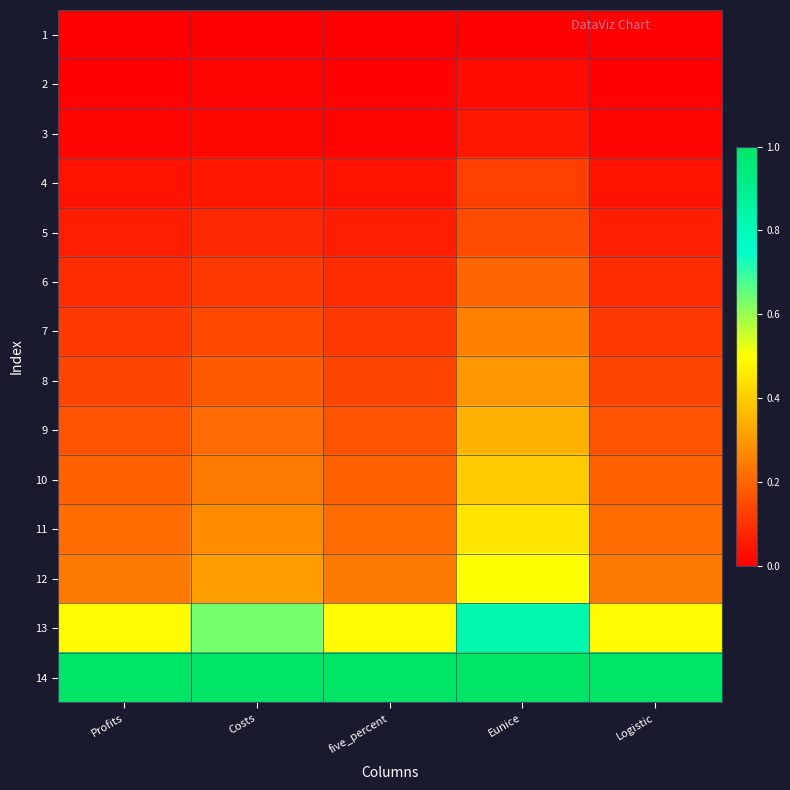

Reading right to left, list all the values displayed in this chart.

1: Logistic=0.0	Eunice=0.0	five_percent=0.0	Costs=0.0	Profits=0.0
2: Logistic=0.0	Eunice=0.0	five_percent=0.0	Costs=0.0	Profits=0.0
3: Logistic=0.0	Eunice=0.1	five_percent=0.0	Costs=0.0	Profits=0.0
4: Logistic=0.0	Eunice=0.1	five_percent=0.0	Costs=0.0	Profits=0.0
5: Logistic=0.1	Eunice=0.1	five_percent=0.1	Costs=0.1	Profits=0.1
6: Logistic=0.1	Eunice=0.2	five_percent=0.1	Costs=0.1	Profits=0.1
7: Logistic=0.1	Eunice=0.2	five_percent=0.1	Costs=0.1	Profits=0.1
8: Logistic=0.1	Eunice=0.3	five_percent=0.1	Costs=0.2	Profits=0.1
9: Logistic=0.2	Eunice=0.3	five_percent=0.2	Costs=0.2	Profits=0.2
10: Logistic=0.2	Eunice=0.4	five_percent=0.2	Costs=0.2	Profits=0.2
11: Logistic=0.2	Eunice=0.5	five_percent=0.2	Costs=0.3	Profits=0.2
12: Logistic=0.2	Eunice=0.5	five_percent=0.2	Costs=0.3	Profits=0.2
13: Logistic=0.5	Eunice=0.8	five_percent=0.5	Costs=0.6	Profits=0.5
14: Logistic=1.0	Eunice=1.0	five_percent=1.0	Costs=1.0	Profits=1.0